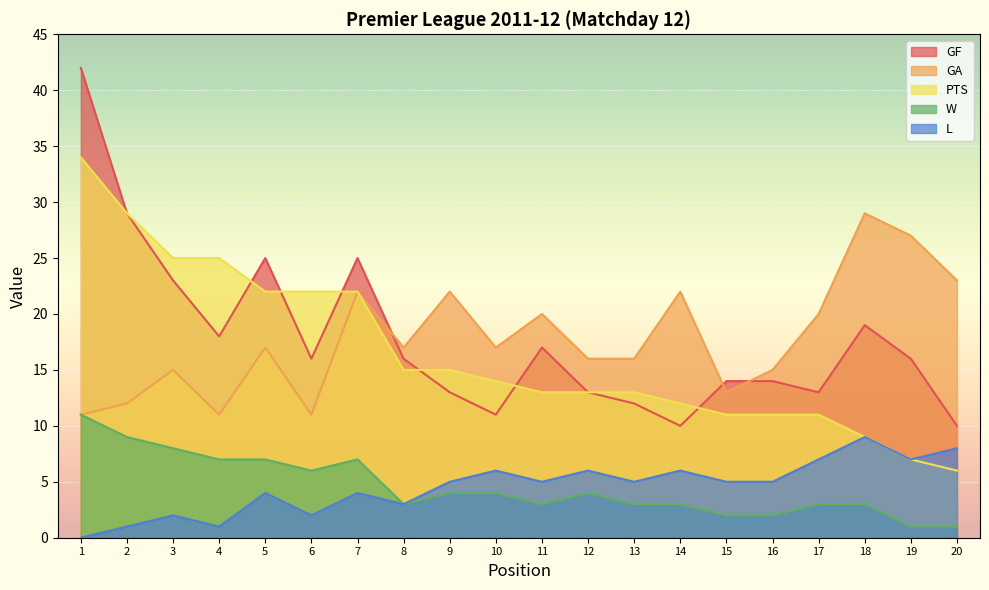

At which label does GF first exceed 16?

1